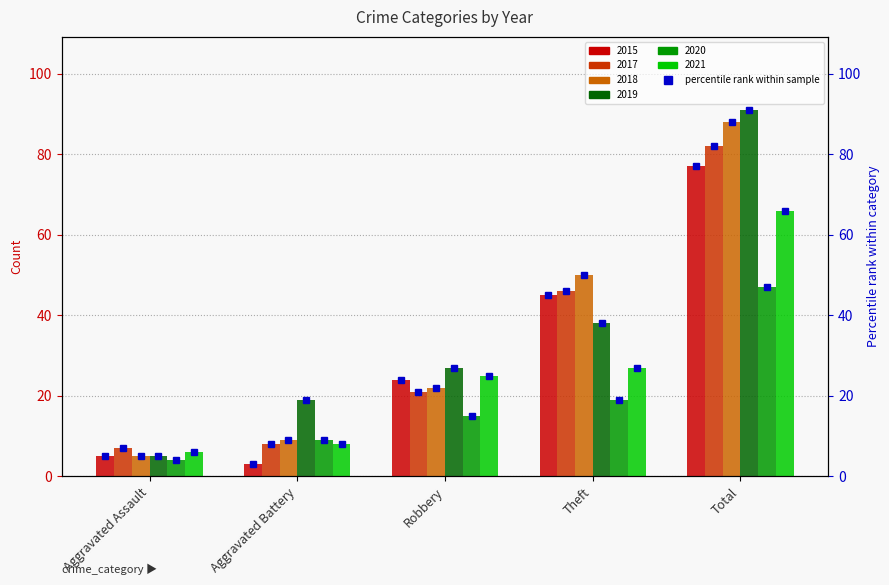

How many data points in 2015 are above 24?

2